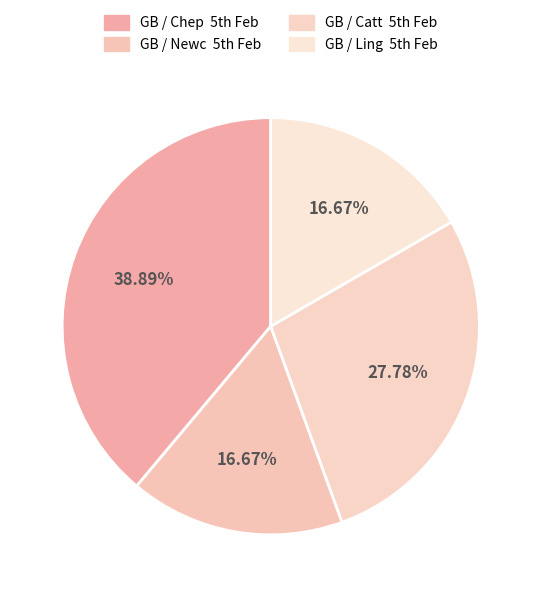

How many segments does this pie chart have?

4